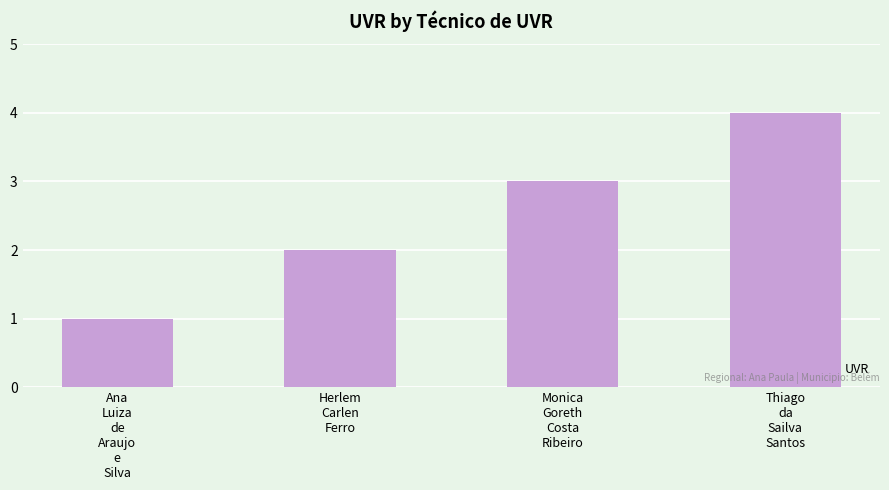

Rank the categories by value from highest to lowest.

Thiago
da
Sailva
Santos, Monica
Goreth
Costa
Ribeiro, Herlem
Carlen
Ferro, Ana
Luiza
de
Araujo
e
Silva